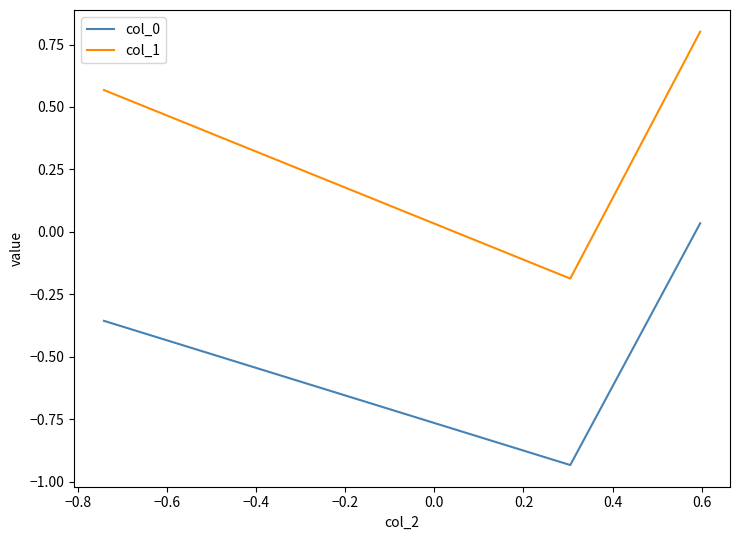

What is the sum of all col_1 values?

1.2